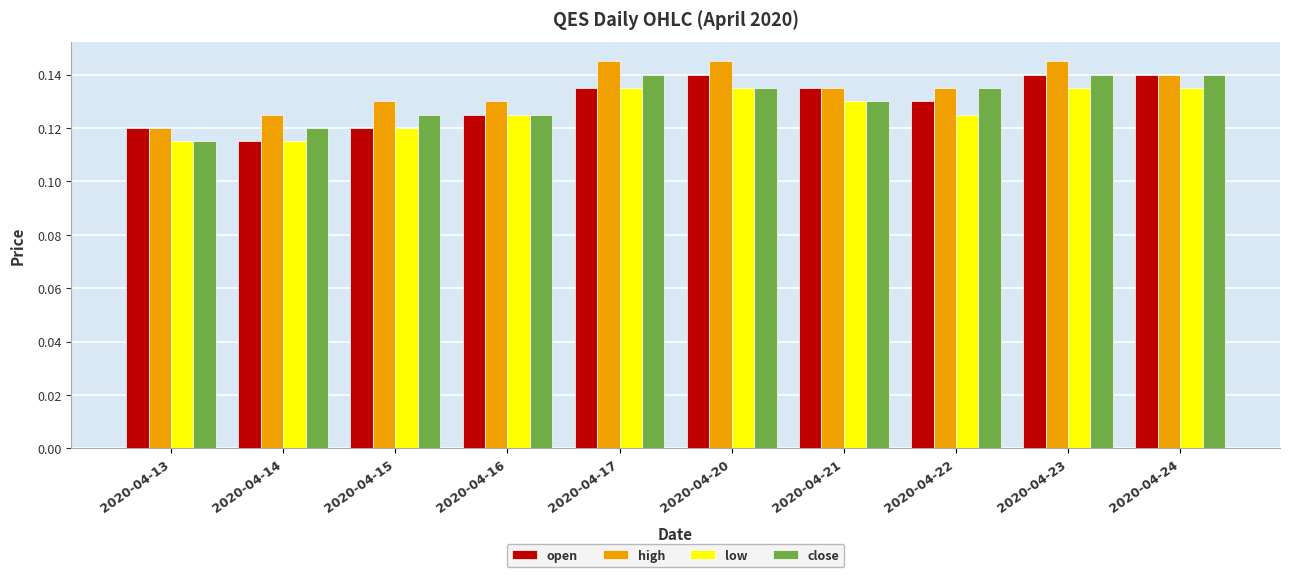

Is the value of open at 2020-04-20 greater than the value of high at 2020-04-13?

Yes